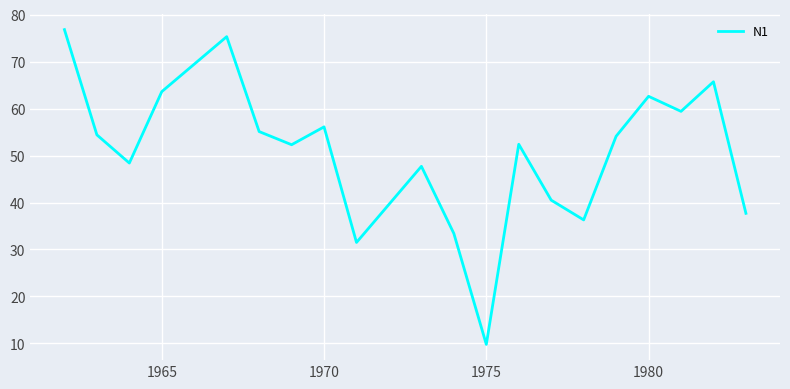

What is the smallest value displayed?

9.8